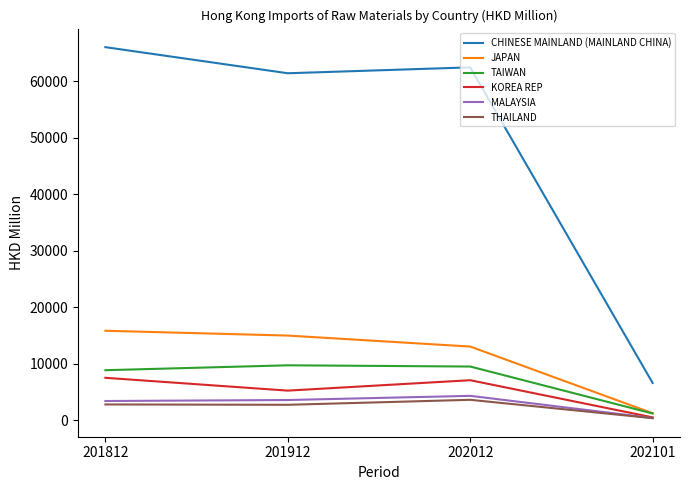

Which series has the widest spread of values?

CHINESE MAINLAND (MAINLAND CHINA)